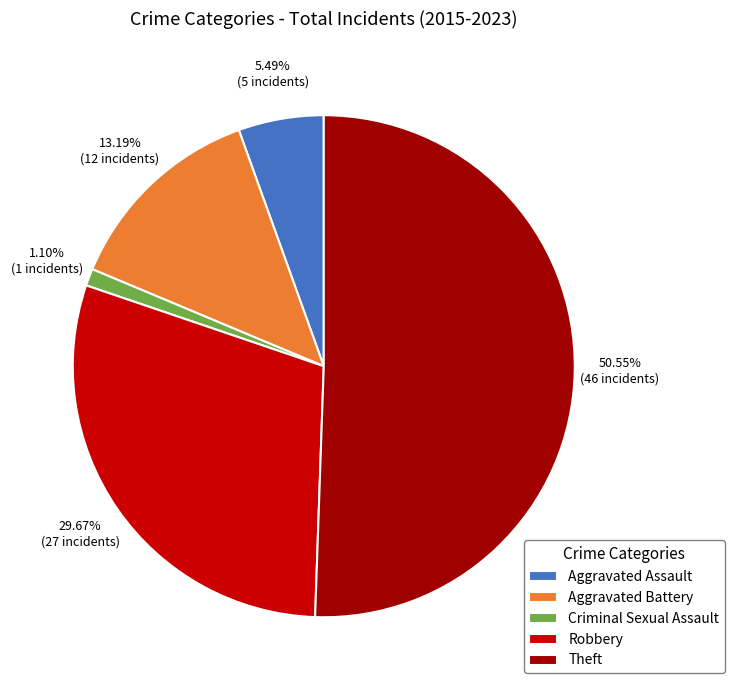

Which category accounts for the majority?

Theft